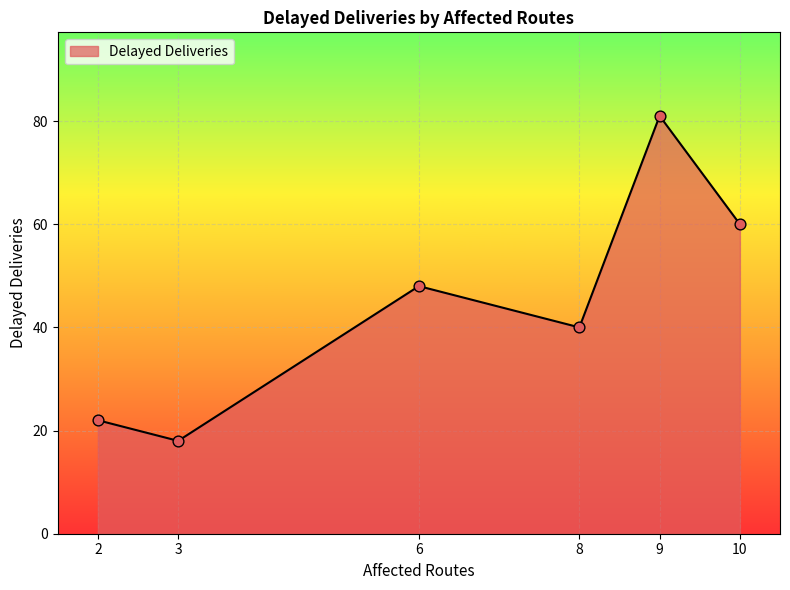

Which has a higher value, 2 or 10?

10